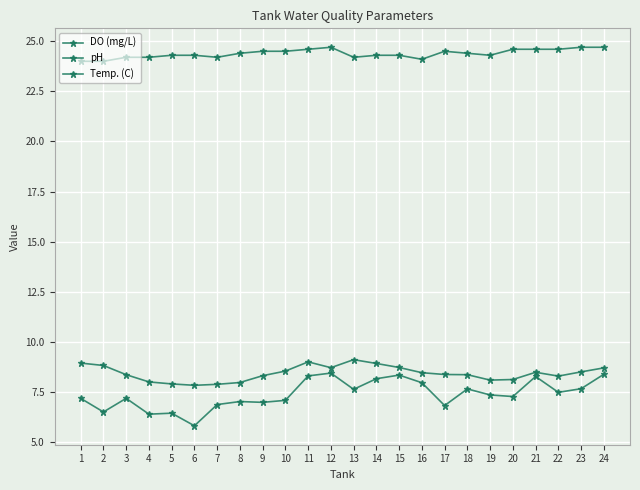

Reading left to right, extract all data points from this chart.

DO (mg/L): 7.2	6.5	7.2	6.4	6.4	5.8	6.9	7.0	7.0	7.1	8.3	8.4	7.6	8.2	8.3	8.0	6.8	7.7	7.3	7.3	8.3	7.5	7.7	8.4
pH: 8.9	8.8	8.4	8.0	7.9	7.8	7.9	8.0	8.3	8.5	9.0	8.7	9.1	8.9	8.7	8.5	8.4	8.4	8.1	8.1	8.5	8.3	8.5	8.7
Temp. (C): 24.0	24.0	24.2	24.2	24.3	24.3	24.2	24.4	24.5	24.5	24.6	24.7	24.2	24.3	24.3	24.1	24.5	24.4	24.3	24.6	24.6	24.6	24.7	24.7